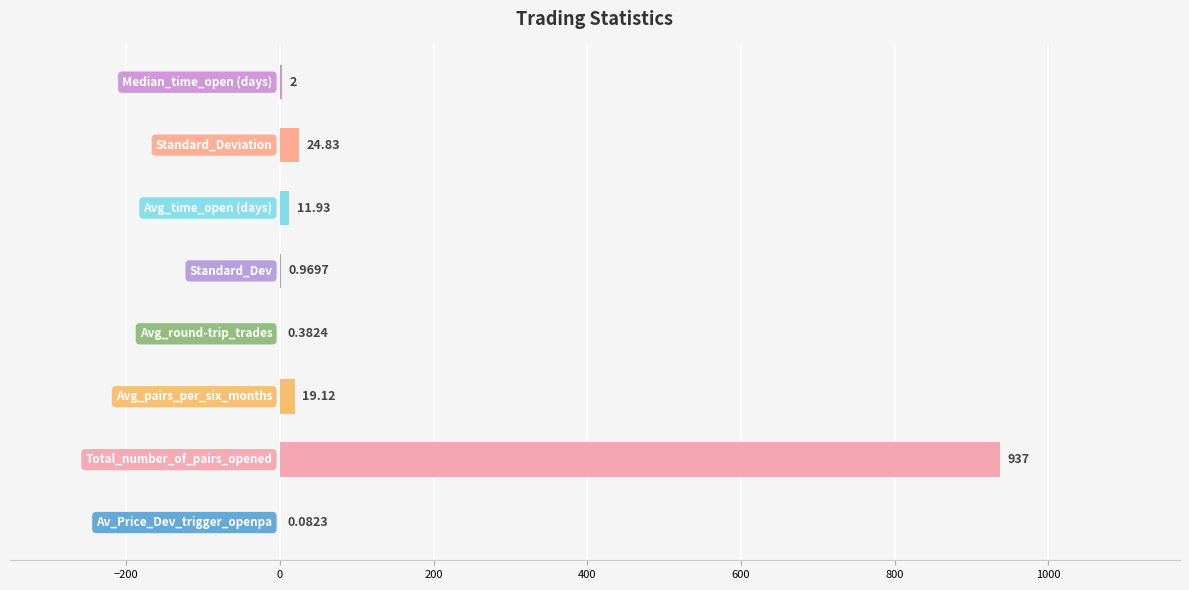

What is the maximum value shown in the chart?

937.0